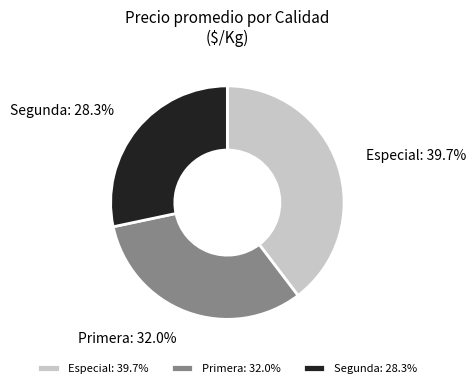

Which has a higher value, Especial or Segunda?

Especial